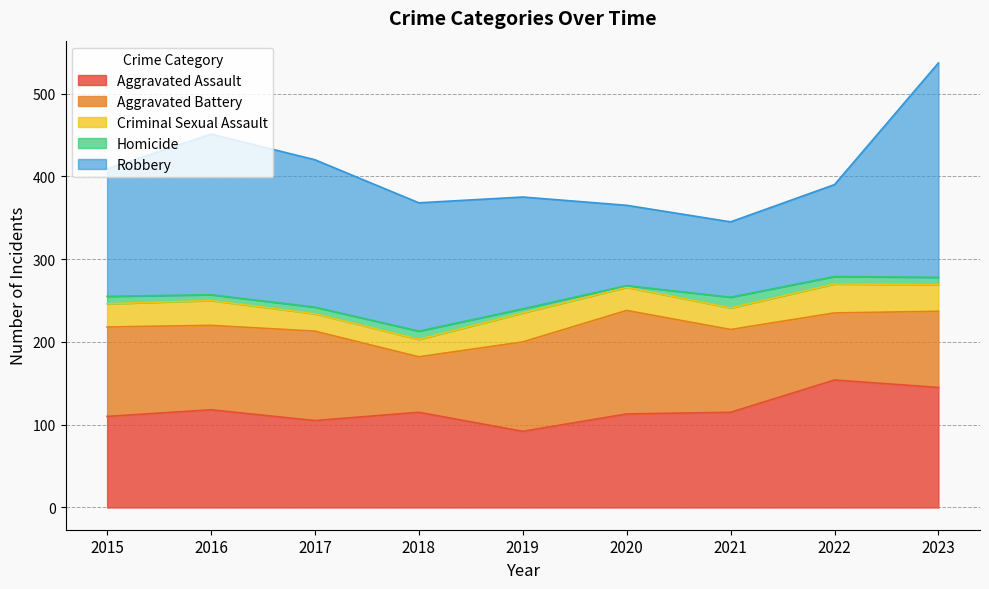

Rank the series at 2021 from lowest to highest value.

Homicide, Criminal Sexual Assault, Robbery, Aggravated Battery, Aggravated Assault